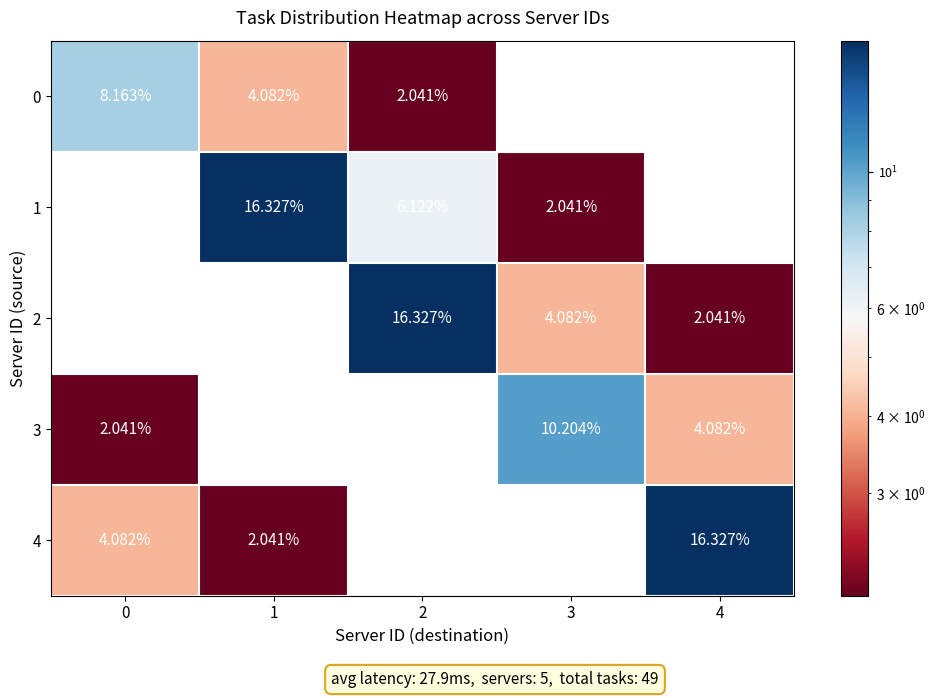

Is the value of 4 at 1 greater than the value of 0 at 0?

No